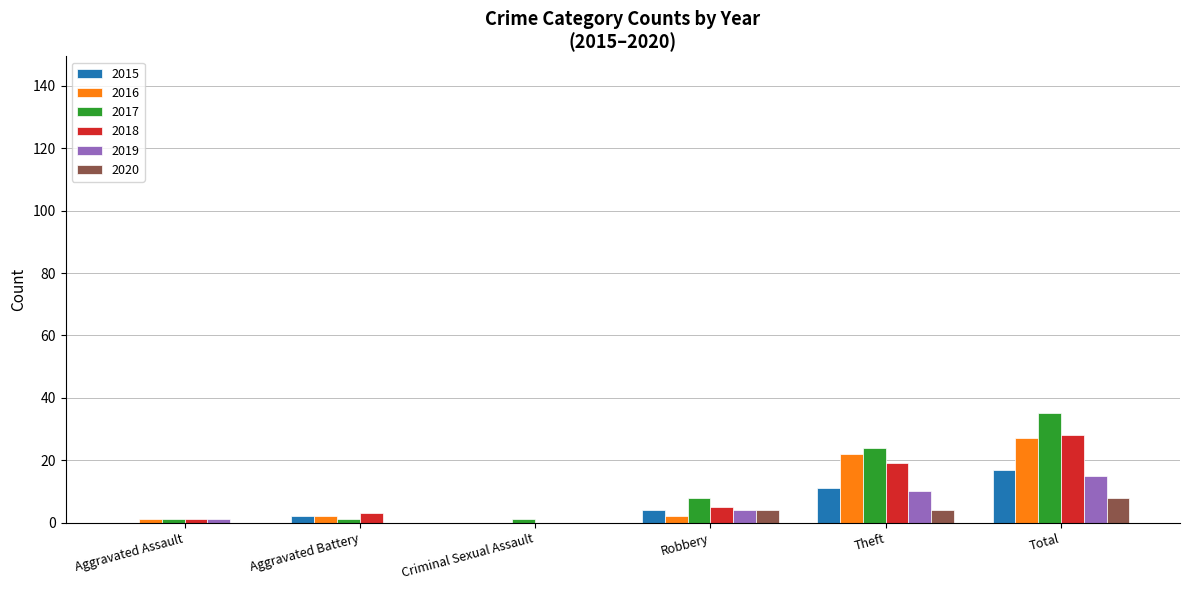

Reading left to right, transcribe all the data shown in this chart.

2015: Aggravated Assault=0	Aggravated Battery=2	Criminal Sexual Assault=0	Robbery=4	Theft=11	Total=17
2016: Aggravated Assault=1	Aggravated Battery=2	Criminal Sexual Assault=0	Robbery=2	Theft=22	Total=27
2017: Aggravated Assault=1	Aggravated Battery=1	Criminal Sexual Assault=1	Robbery=8	Theft=24	Total=35
2018: Aggravated Assault=1	Aggravated Battery=3	Criminal Sexual Assault=0	Robbery=5	Theft=19	Total=28
2019: Aggravated Assault=1	Aggravated Battery=0	Criminal Sexual Assault=0	Robbery=4	Theft=10	Total=15
2020: Aggravated Assault=0	Aggravated Battery=0	Criminal Sexual Assault=0	Robbery=4	Theft=4	Total=8